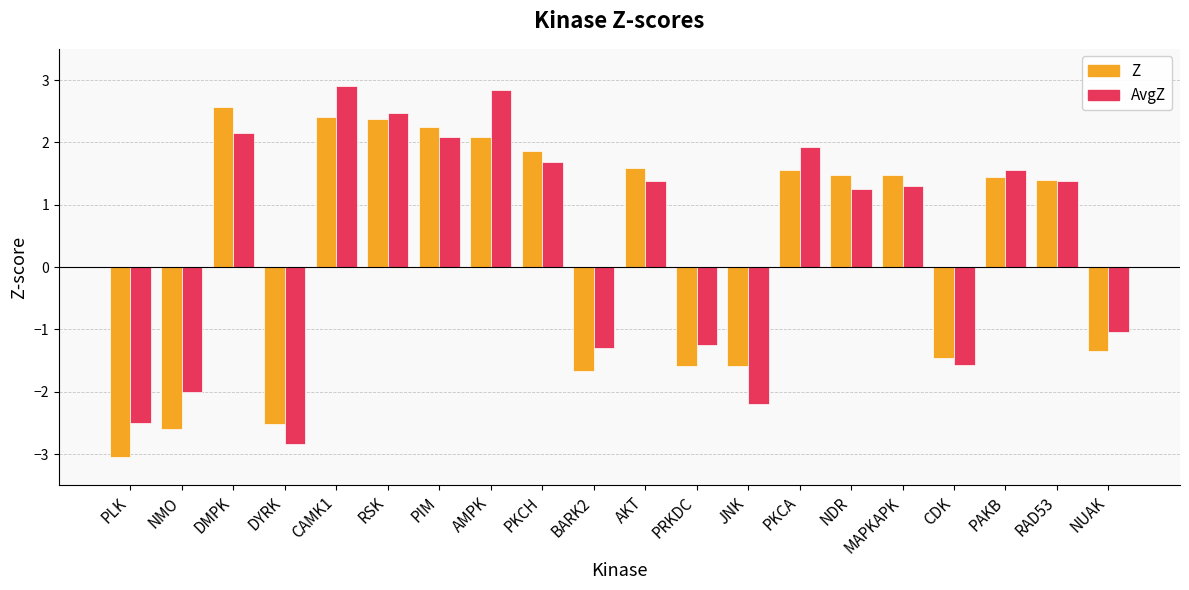

At which label does Z first exceed 1?

DMPK